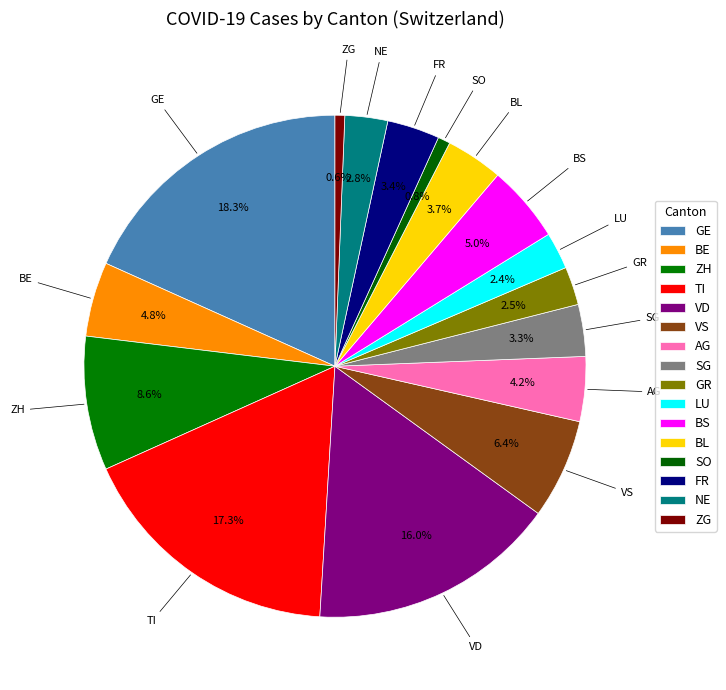

How many slices are in this pie chart?

16